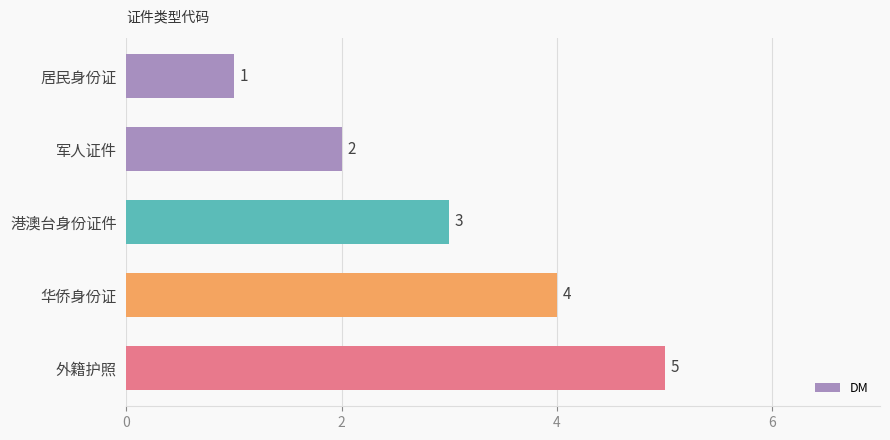

What is the average value?

3